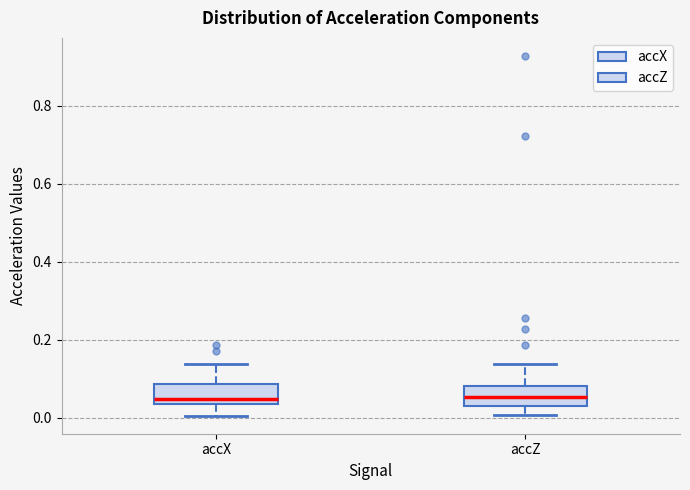

Reading left to right, transcribe this box plot: for each box, give where its median line is, the range the box spans, and where its two whiskers end, as read against the y-axis. The values are not printed on the chart, so give them approximately, as read against the axis.

accX: median 0.04 (just above the box's lower edge), box 0.04 to 0.08, whiskers 0.00 to 0.14
accZ: median 0.06, box 0.02 to 0.08, whiskers 0.00 to 0.14